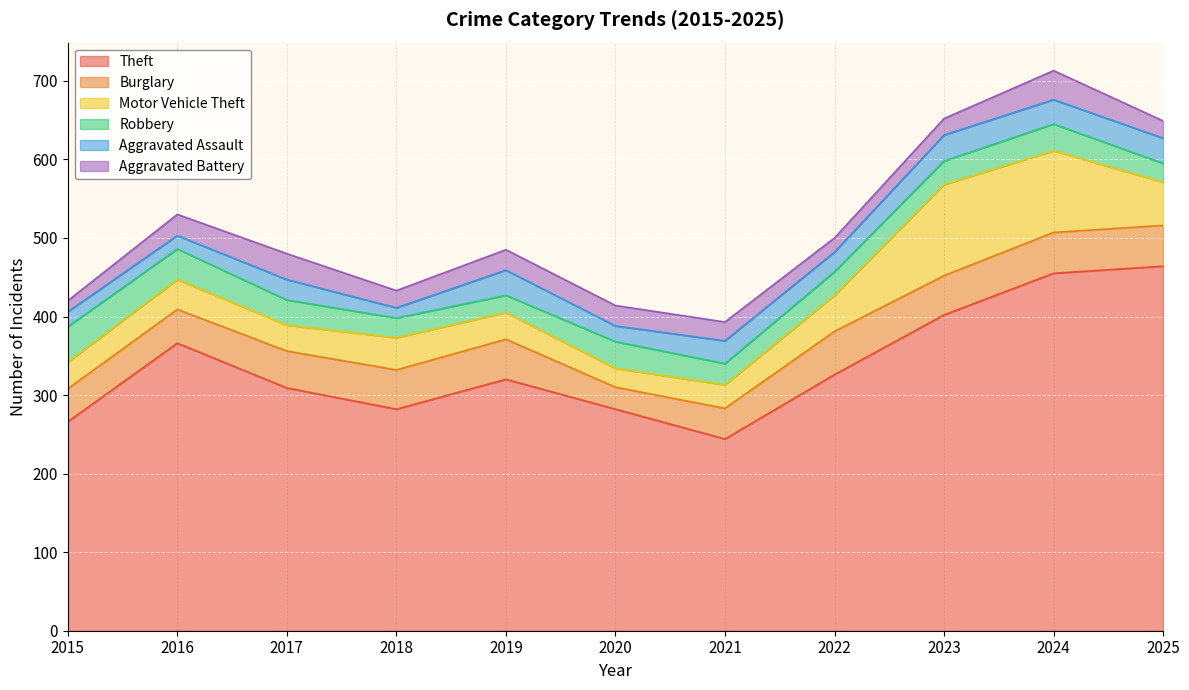

Between 2022 and 2016, which is larger?

2016